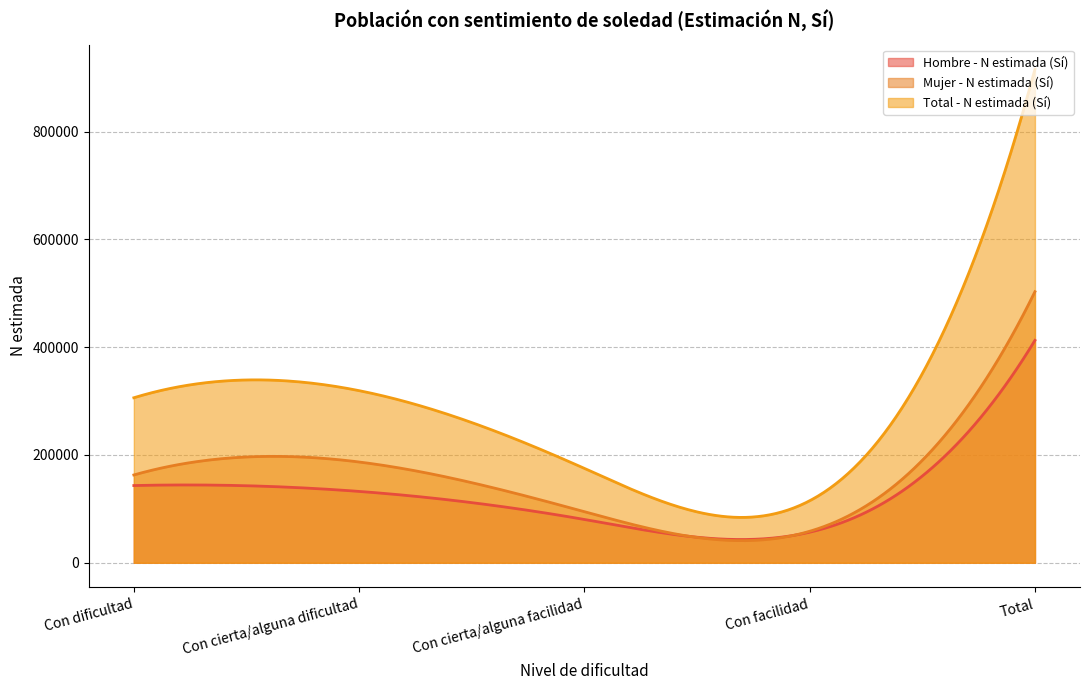

The value of Hombre - N estimada (Sí) at Con cierta/alguna dificultad is 201102. True or false?

False